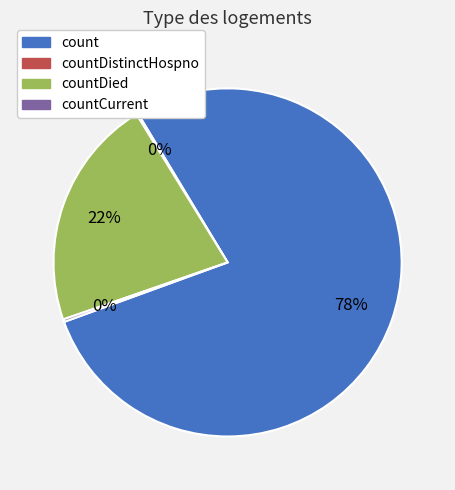

What is the majority slice?

count